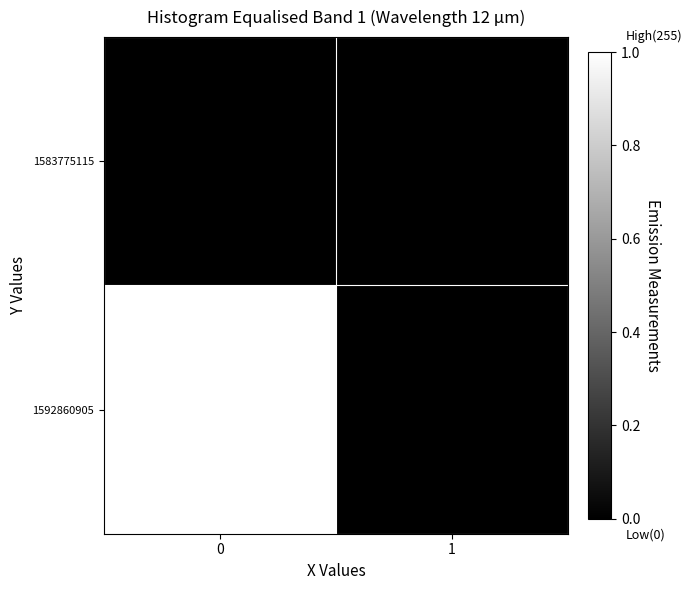

List the series in order of their peak value, lowest first.

1583775115, 1592860905